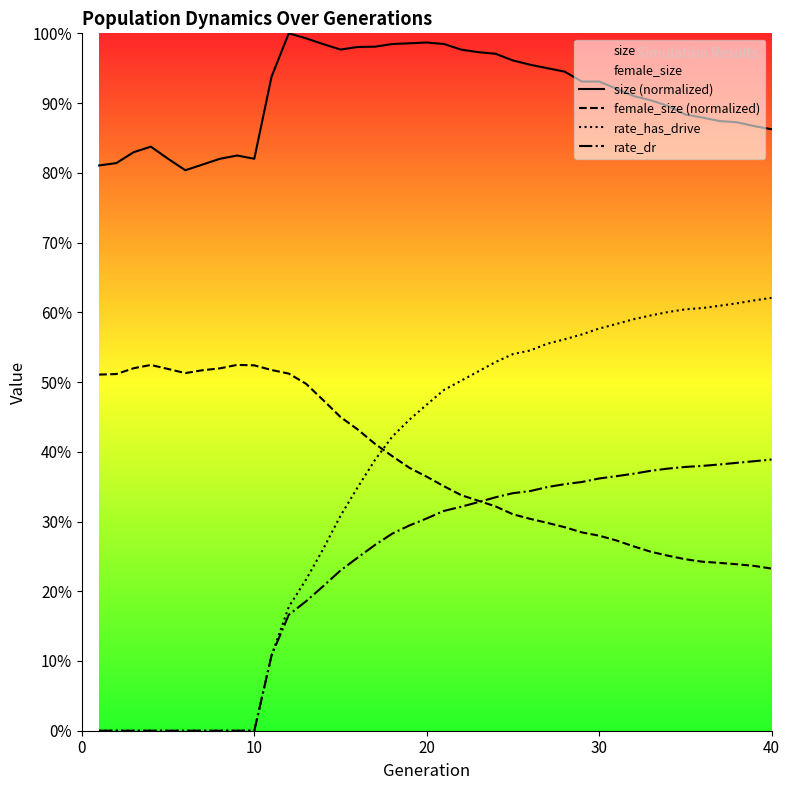

How many times do rate_has_drive and female_size (normalized) cross each other?

1